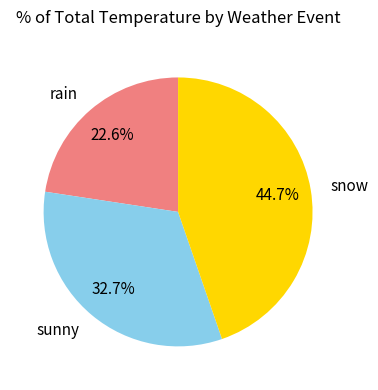

How many slices are in this pie chart?

3